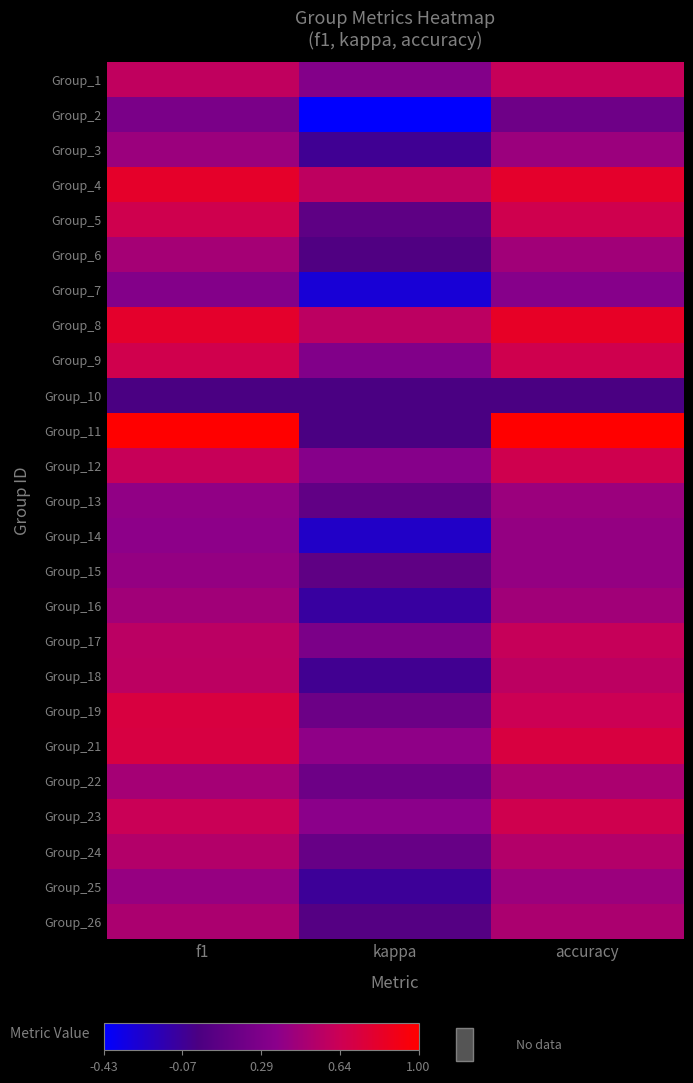

Reading left to right, list all the values displayed in this chart.

Group_1: f1=0.6	kappa=0.3	accuracy=0.6
Group_2: f1=0.3	kappa=-0.4	accuracy=0.2
Group_3: f1=0.4	kappa=-0.1	accuracy=0.4
Group_4: f1=0.8	kappa=0.6	accuracy=0.8
Group_5: f1=0.7	kappa=0.1	accuracy=0.7
Group_6: f1=0.5	kappa=0.0	accuracy=0.5
Group_7: f1=0.3	kappa=-0.3	accuracy=0.3
Group_8: f1=0.8	kappa=0.6	accuracy=0.8
Group_9: f1=0.7	kappa=0.3	accuracy=0.7
Group_10: f1=0.0	kappa=0.0	accuracy=0.0
Group_11: f1=1.0	kappa=0.0	accuracy=1.0
Group_12: f1=0.6	kappa=0.3	accuracy=0.7
Group_13: f1=0.4	kappa=0.1	accuracy=0.4
Group_14: f1=0.4	kappa=-0.2	accuracy=0.4
Group_15: f1=0.4	kappa=0.1	accuracy=0.4
Group_16: f1=0.5	kappa=-0.1	accuracy=0.5
Group_17: f1=0.6	kappa=0.3	accuracy=0.6
Group_18: f1=0.6	kappa=-0.1	accuracy=0.6
Group_19: f1=0.7	kappa=0.2	accuracy=0.6
Group_21: f1=0.7	kappa=0.4	accuracy=0.7
Group_22: f1=0.5	kappa=0.2	accuracy=0.5
Group_23: f1=0.6	kappa=0.4	accuracy=0.7
Group_24: f1=0.5	kappa=0.2	accuracy=0.5
Group_25: f1=0.4	kappa=-0.1	accuracy=0.4
Group_26: f1=0.5	kappa=0.1	accuracy=0.5